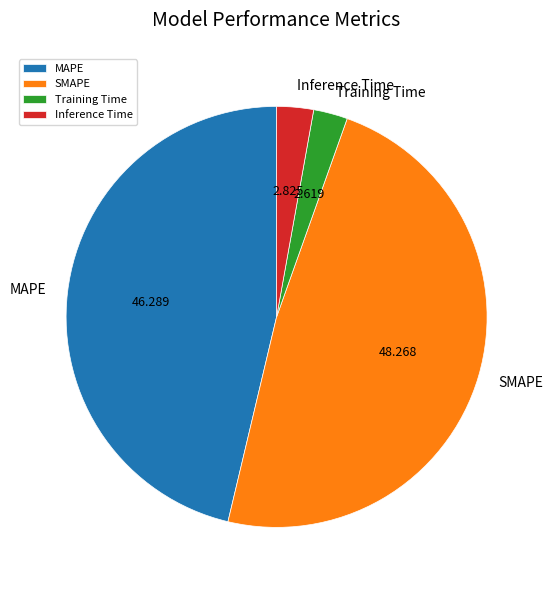

What is the largest slice in the pie chart?

SMAPE